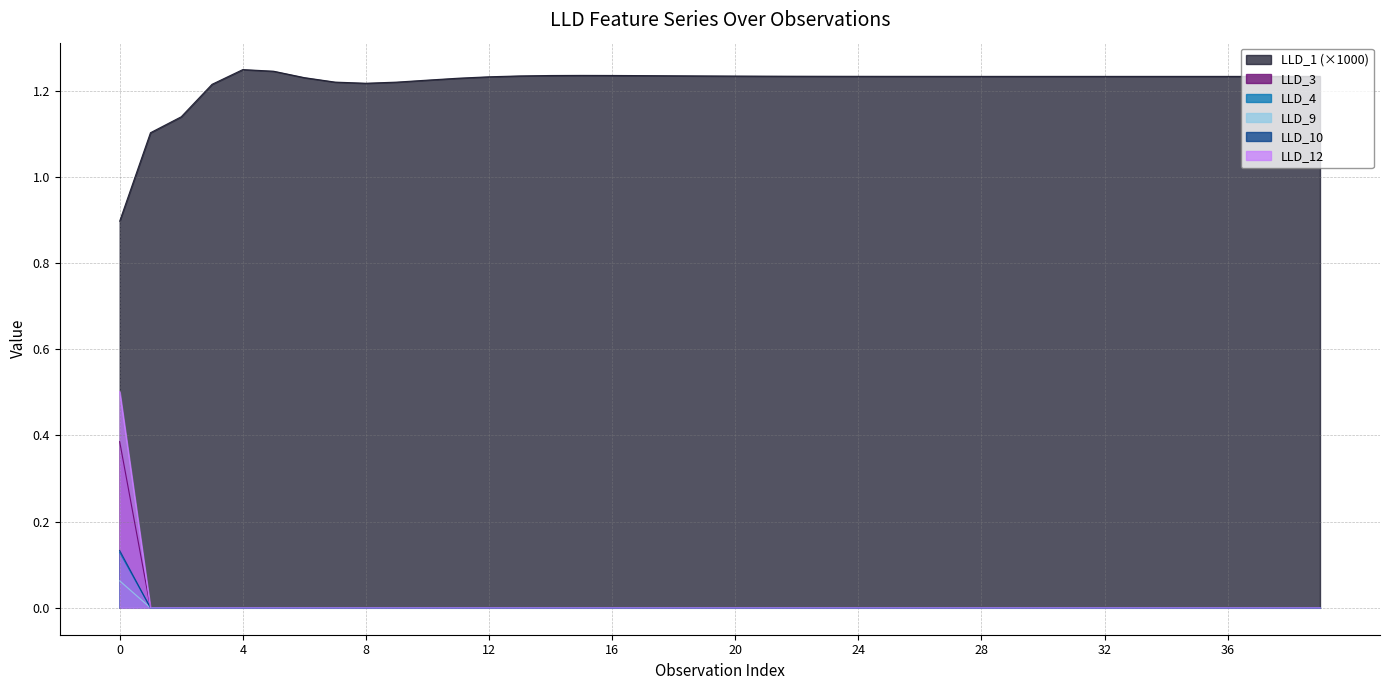

What value does the LLD_1 series have at 38?

1.2